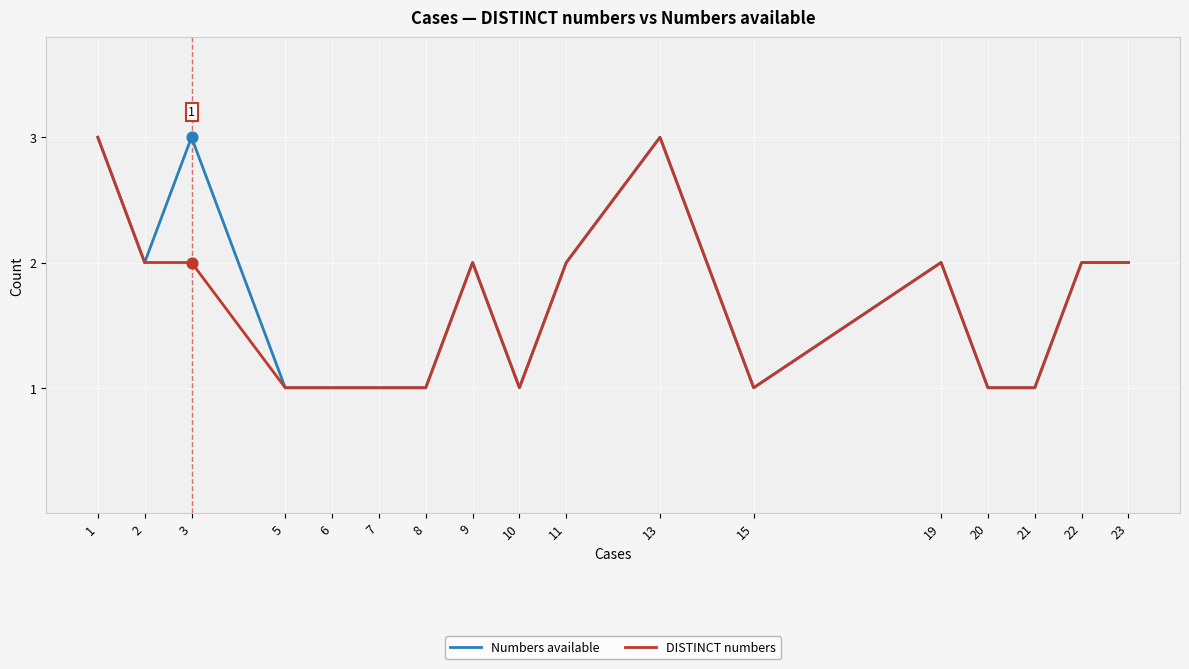

What are all the series names shown in the legend?

Numbers available, DISTINCT numbers